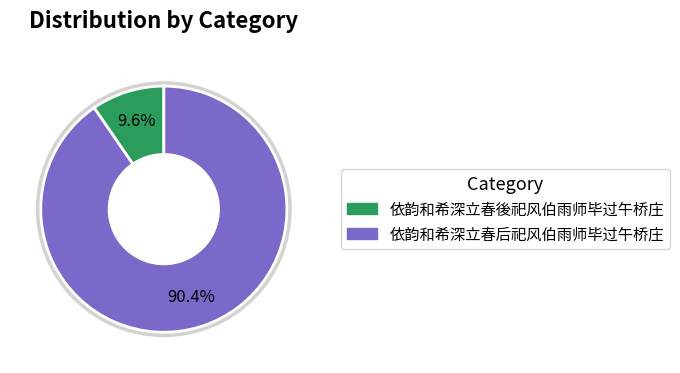

What is the ratio of the value at 依韵和希深立春後祀风伯雨师毕过午桥庄 to the value at 依韵和希深立春后祀风伯雨师毕过午桥庄?

0.1